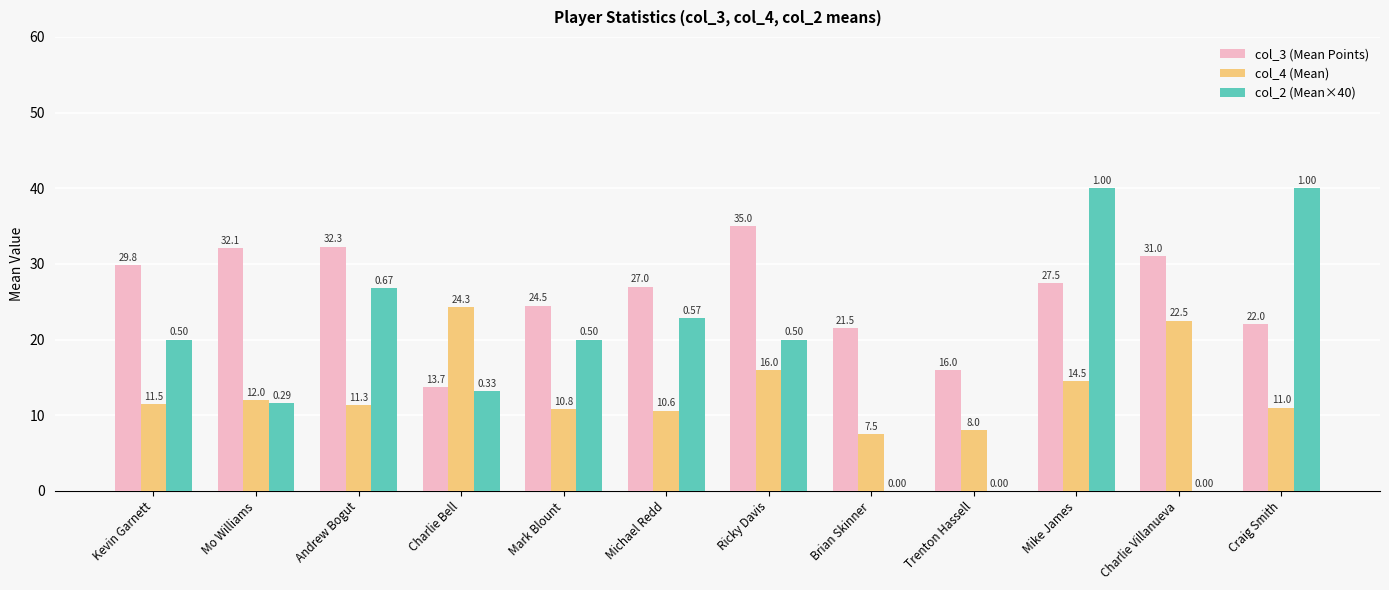

What is the spread (max minus min) of values at Ricky Davis?

19.0